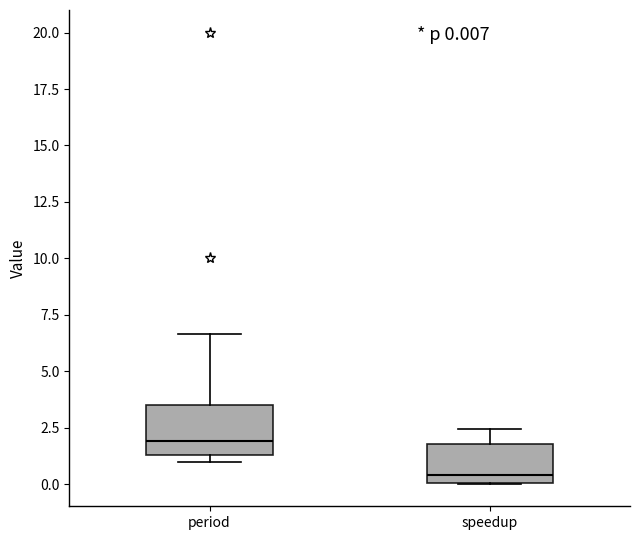

Which box has the lowest median line?

speedup